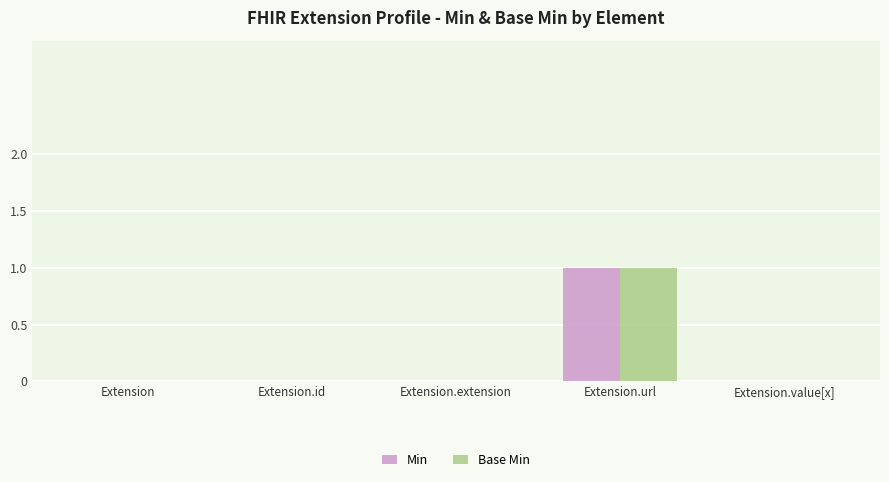

How many distinct data groups are displayed?

2